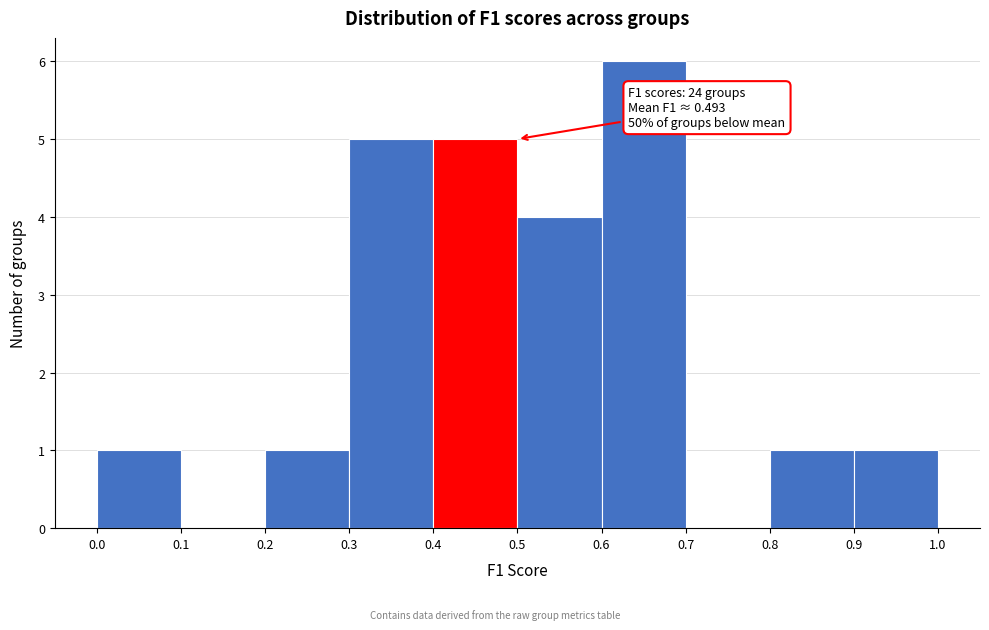

Which range on the x-axis has the tallest bar?

0.6 to 0.7